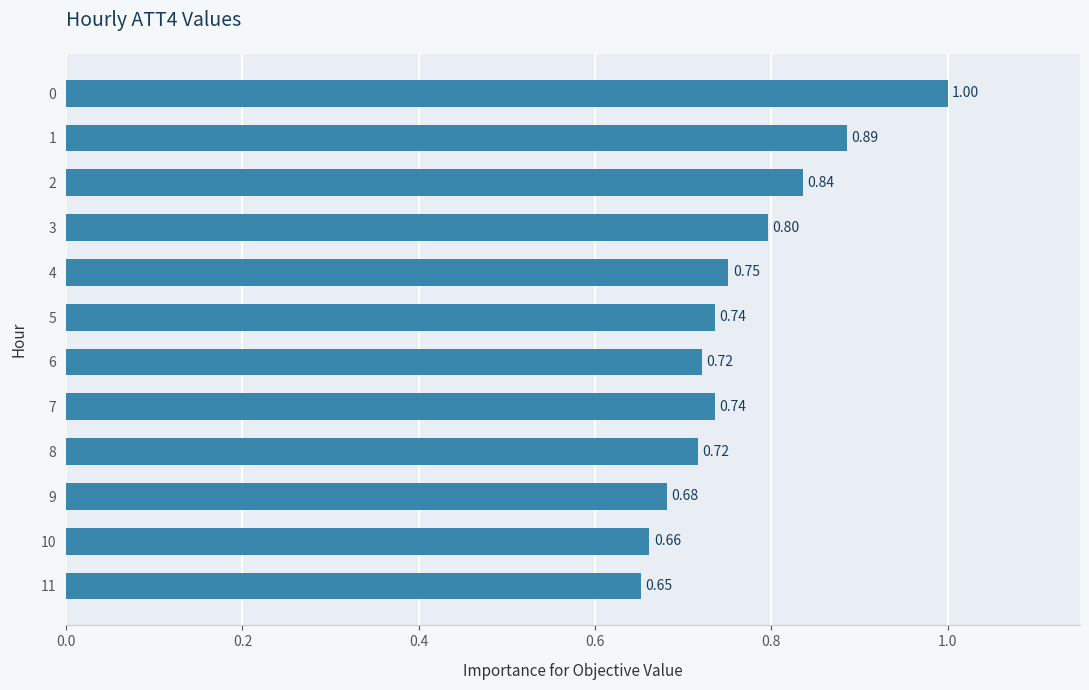

The value at 11 is 1.1. True or false?

False